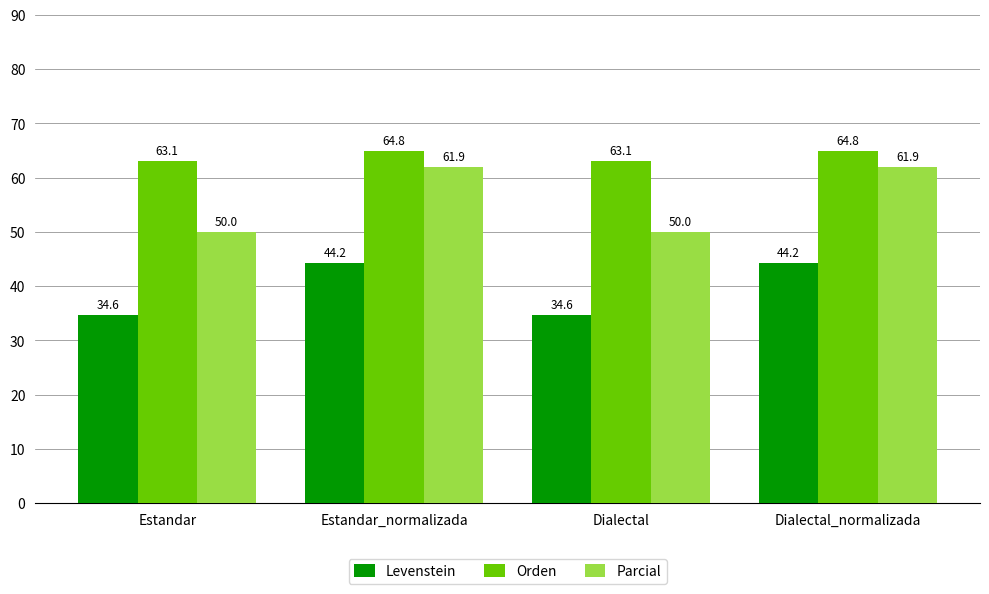

What is the greatest value displayed?

64.8